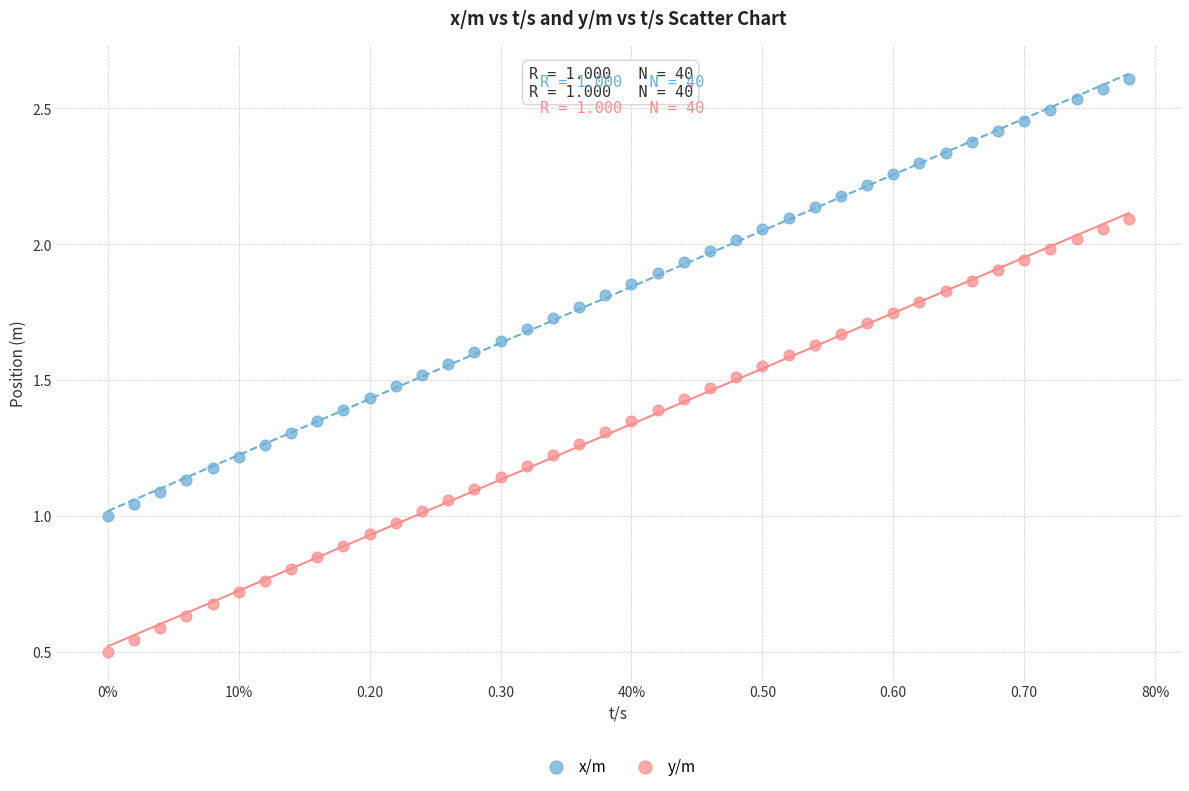

Which series contains the highest Y value?

x/m